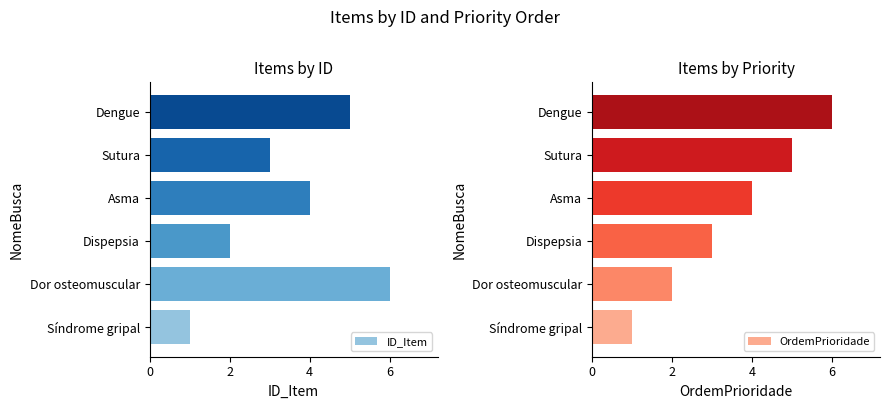

What is the value of the OrdemPrioridade bar at the 4th from the left?

4